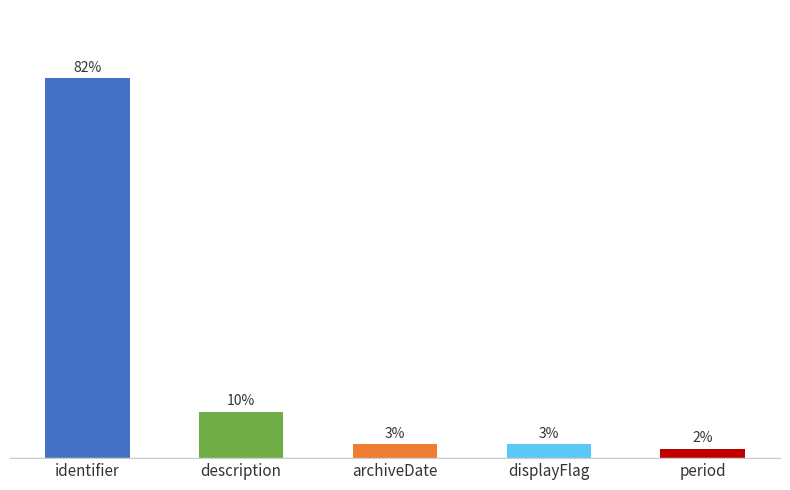

Which label corresponds to the smallest value in the chart?

period